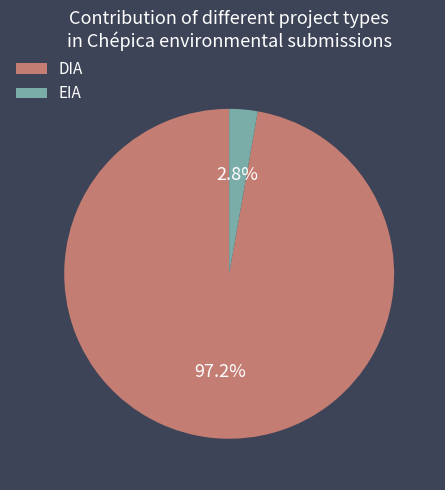

What percentage do DIA and EIA together represent?

100.0%